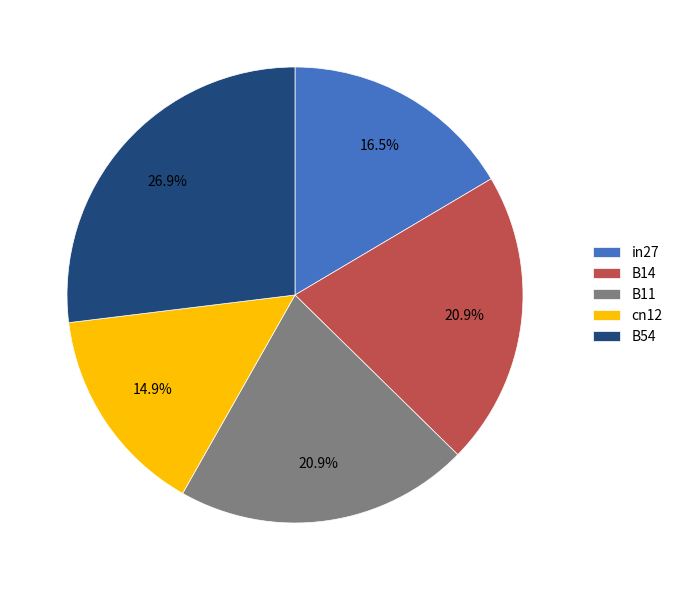

How many slices are in this pie chart?

5